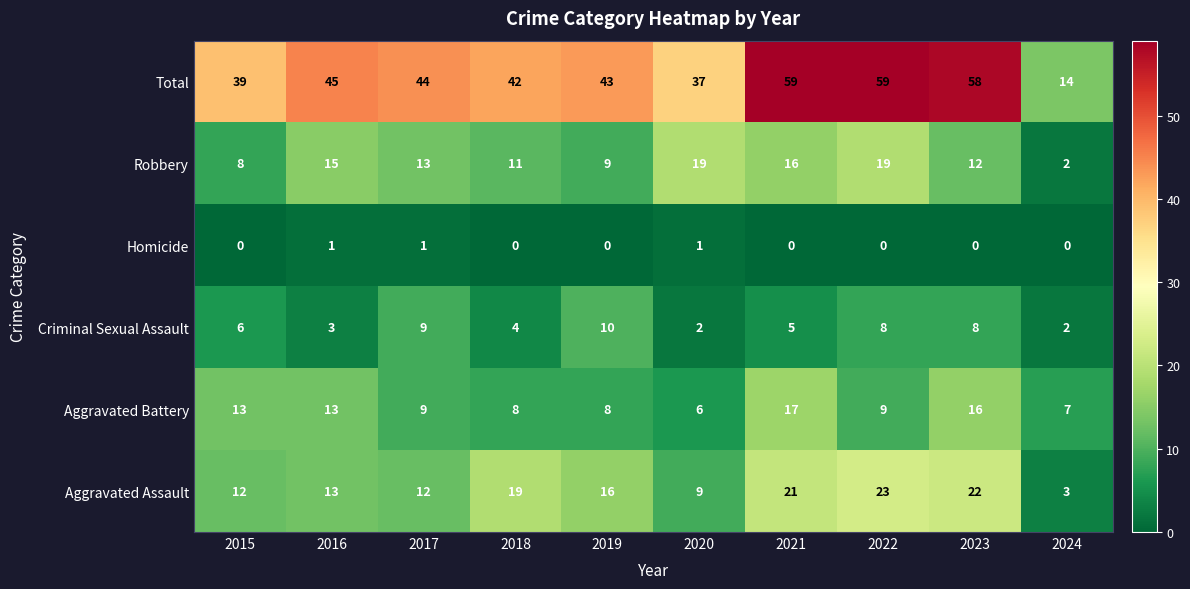

At which label is Criminal Sexual Assault closest to 6?

2015